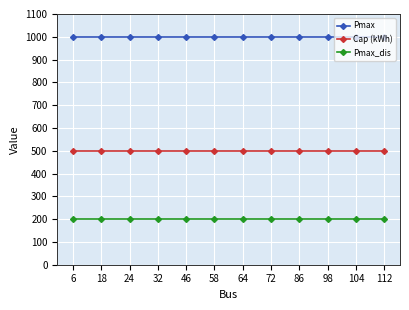

What is the average value of the Pmax_dis series?

200